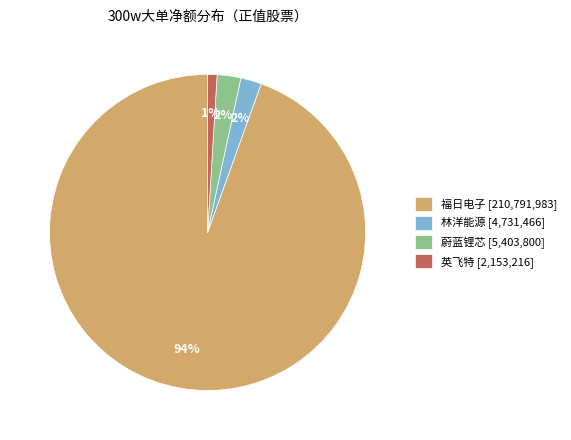

True or false: 蔚蓝锂芯 [5,403,800] accounts for 2% of the total.

True